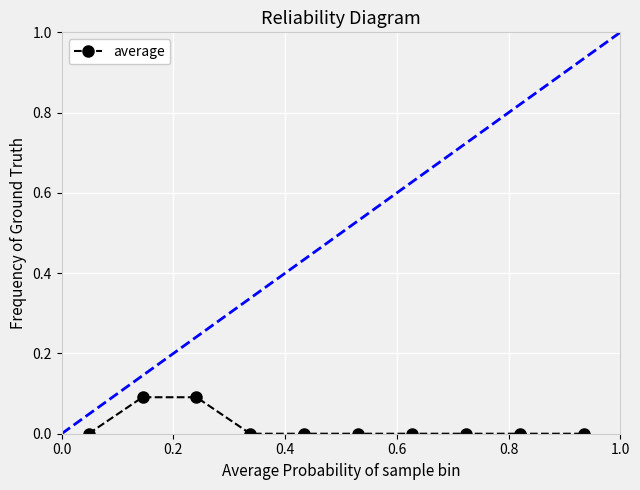

What is the difference between the maximum and minimum values?

0.1